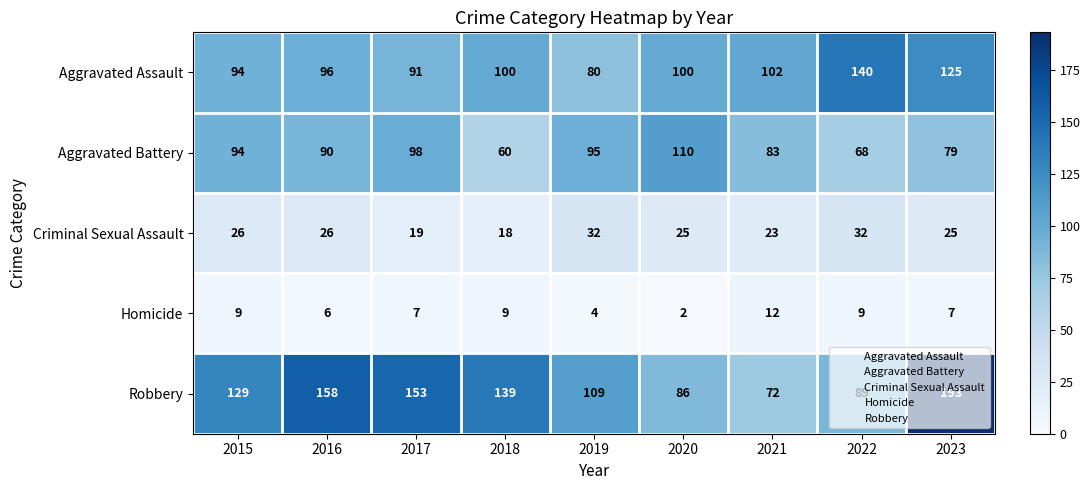

What is the difference between the highest and lowest values at 2018?

130